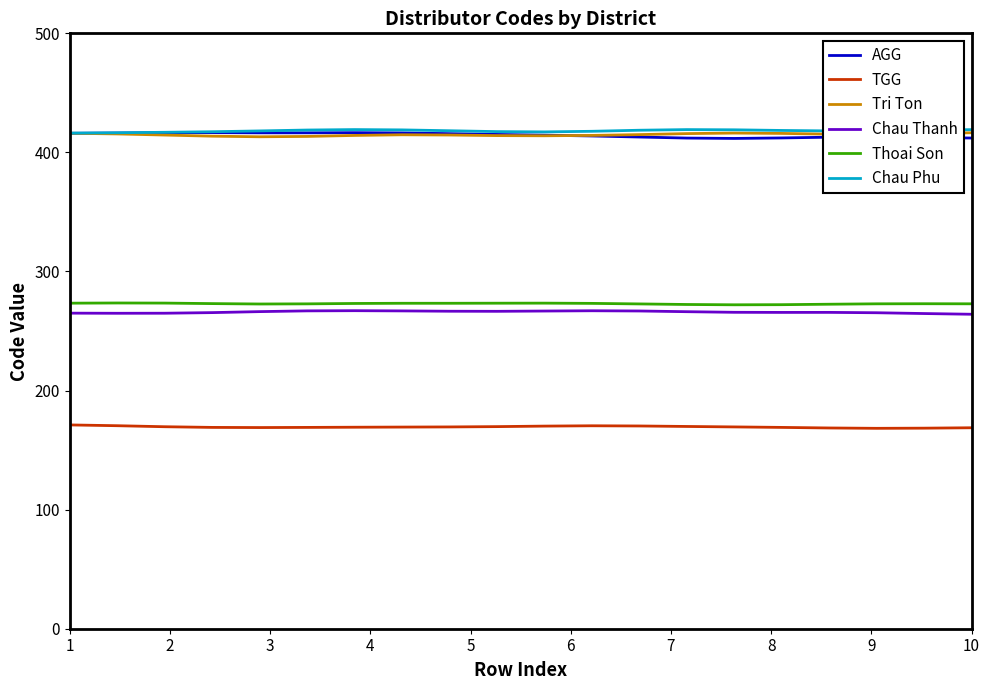

What is the minimum value shown in the chart?

168.3